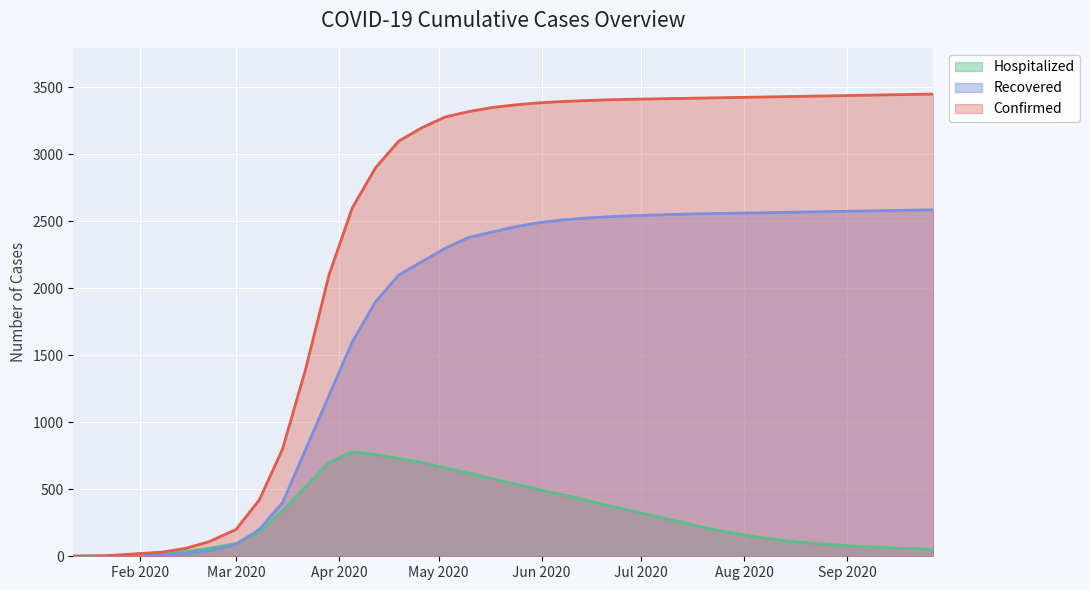

How many interior local peaks does the Hospitalized series have?

1